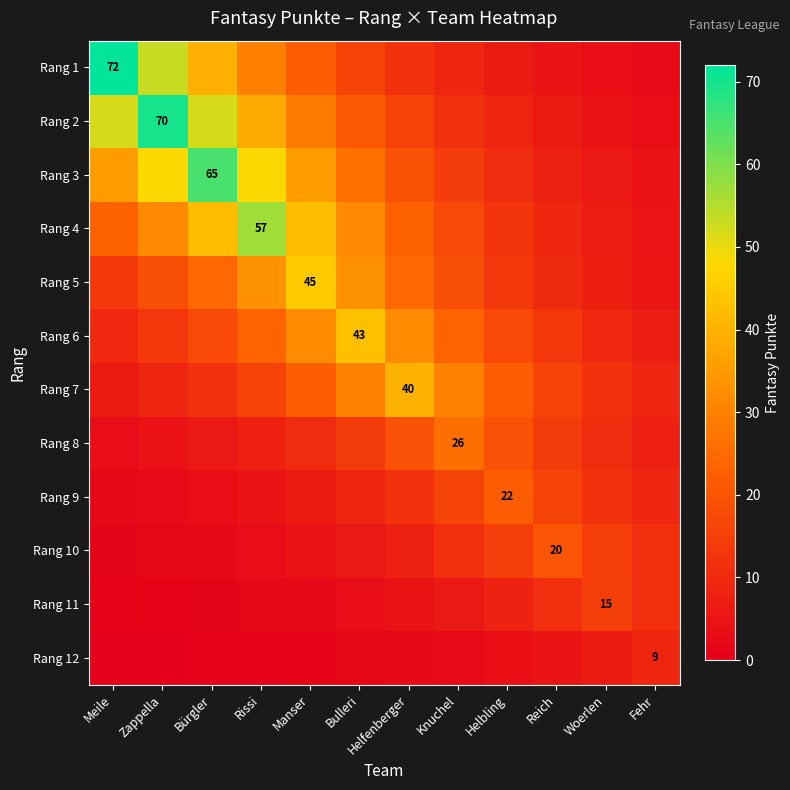

At how many categories does at least one series exceed 13?

11